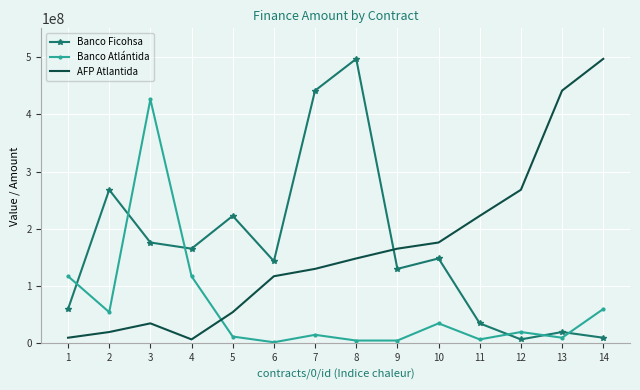

What is the greatest value displayed?

496700549.5